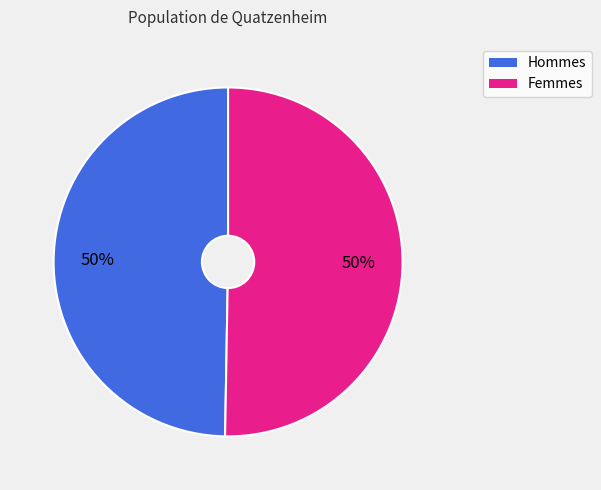

To the nearest percent, what is the average slice percentage?

50%